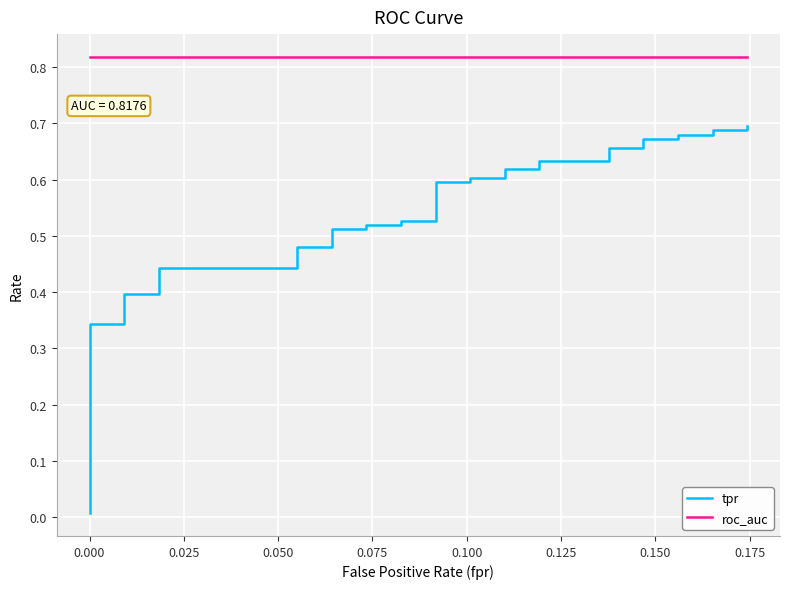

At 0.000, list the series in order from smallest to largest.

tpr, roc_auc